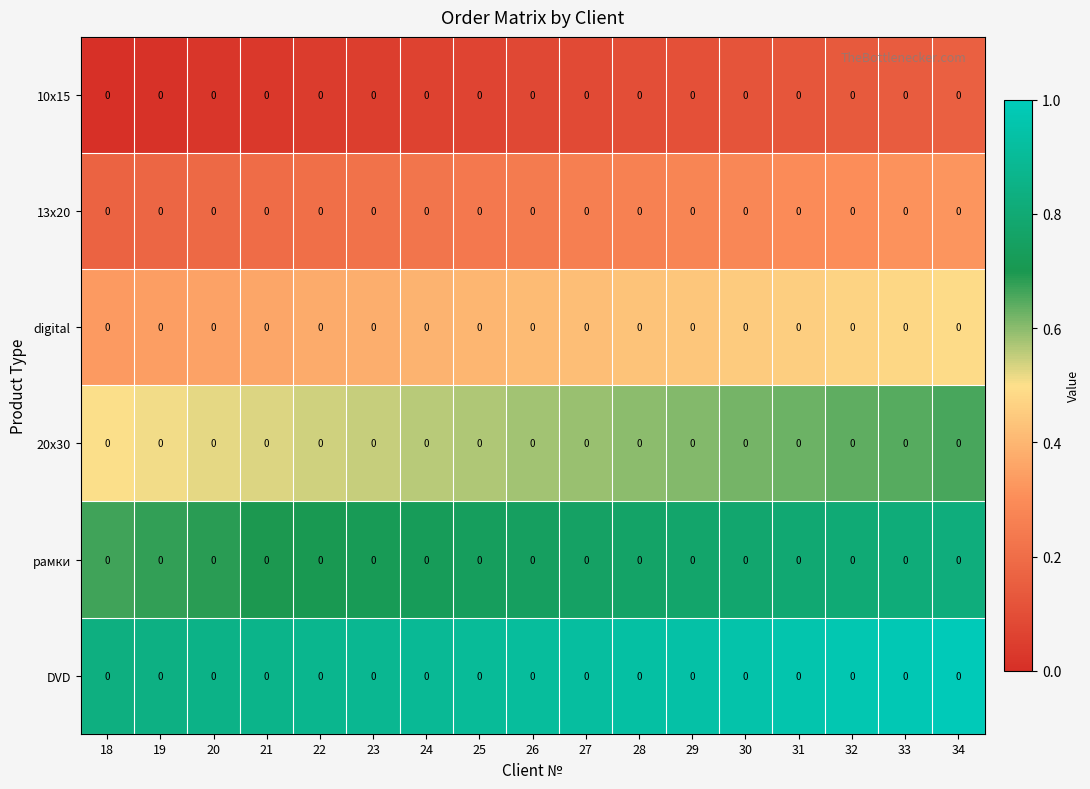

What is the average value of the 10х15 series?

0.1